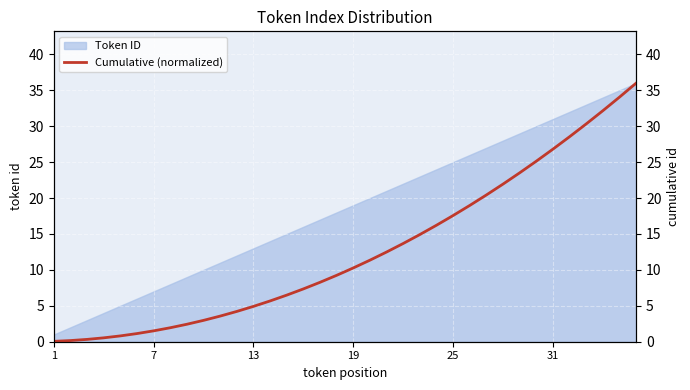

What is the smallest value displayed?

0.1